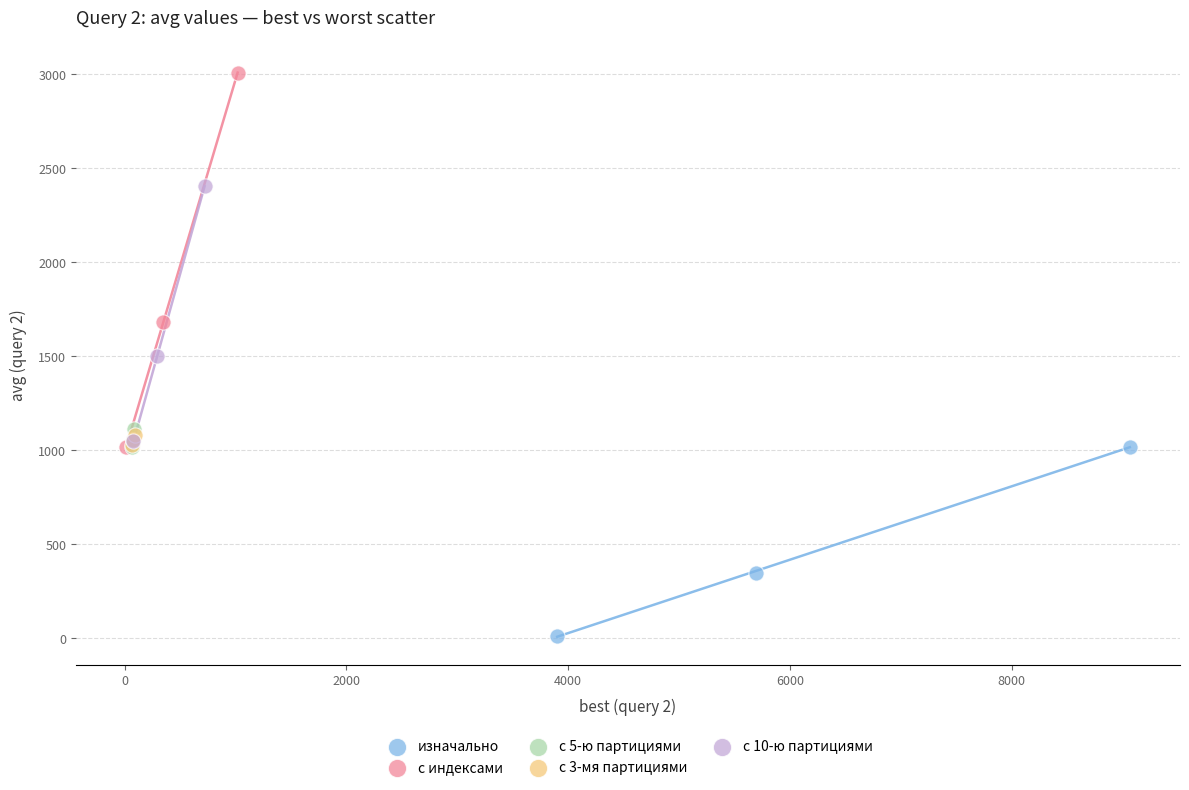

Which series reaches the maximum Y coordinate?

с индексами